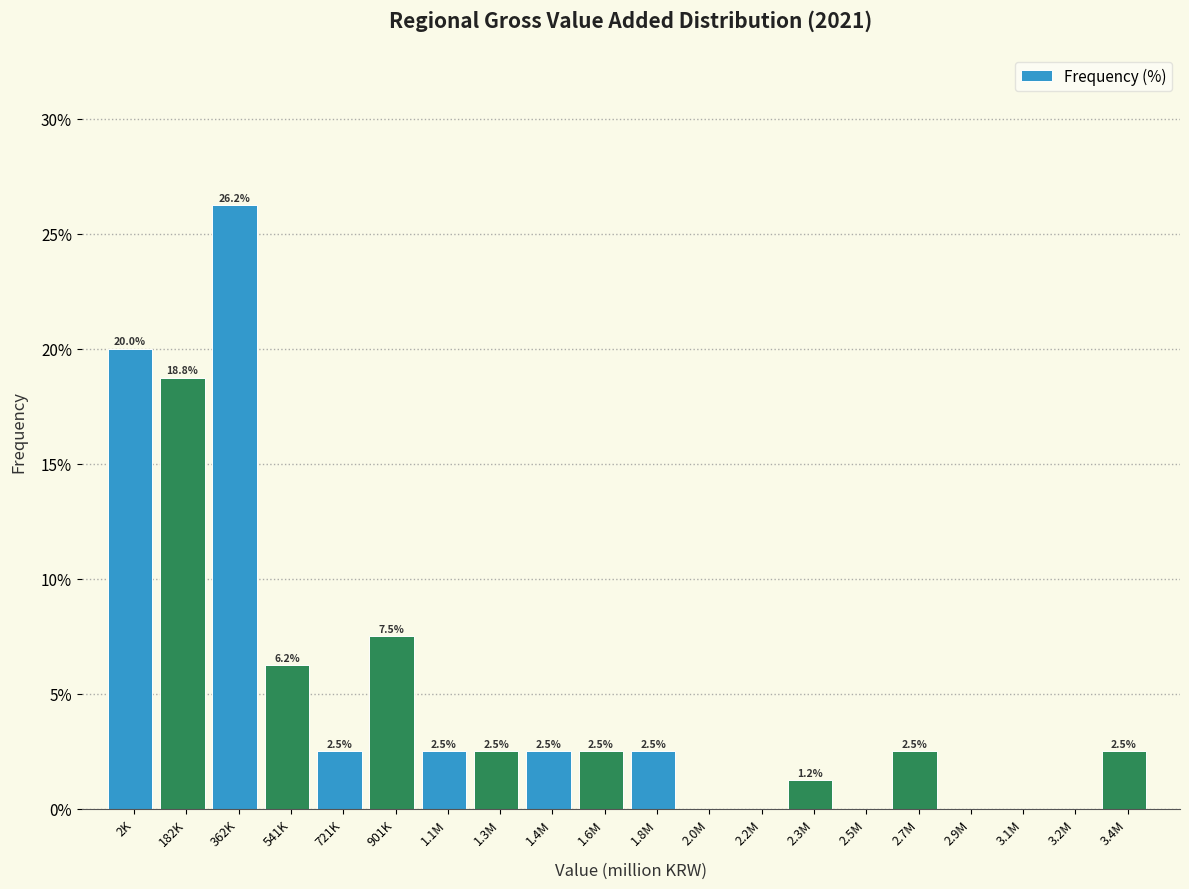

Which label corresponds to the largest value in the chart?

362K